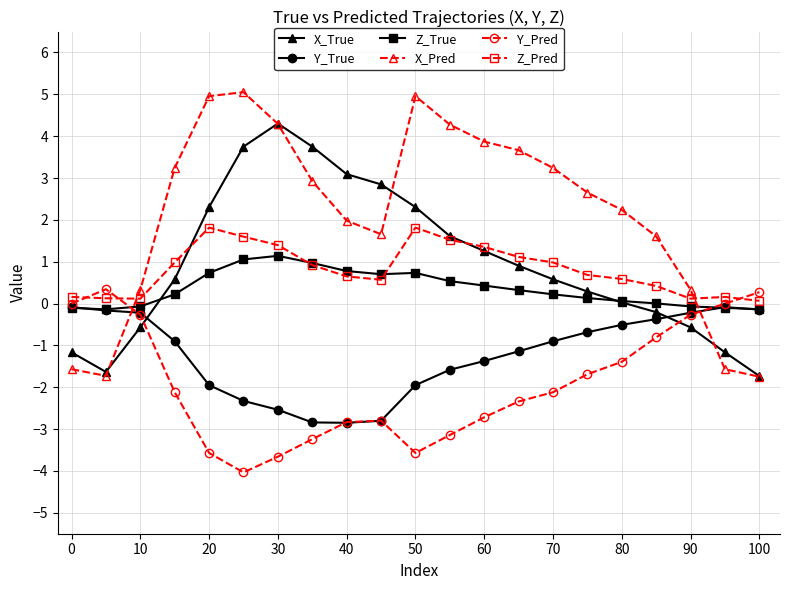

What is the minimum value for Y_True?

-2.8